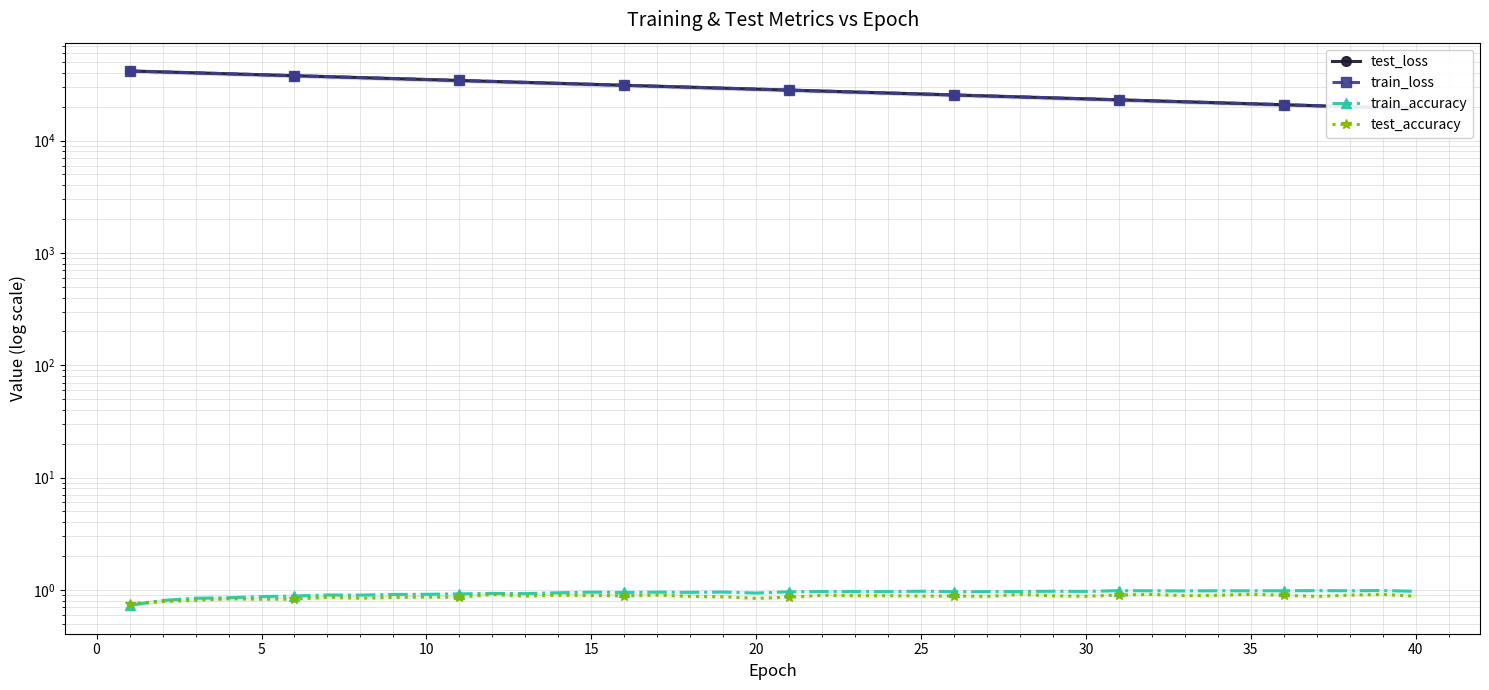

How many categories are shown in the chart?

40